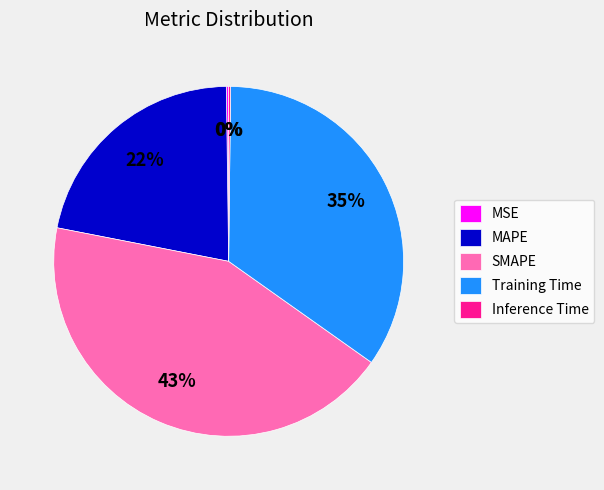

Which slice is the largest?

SMAPE